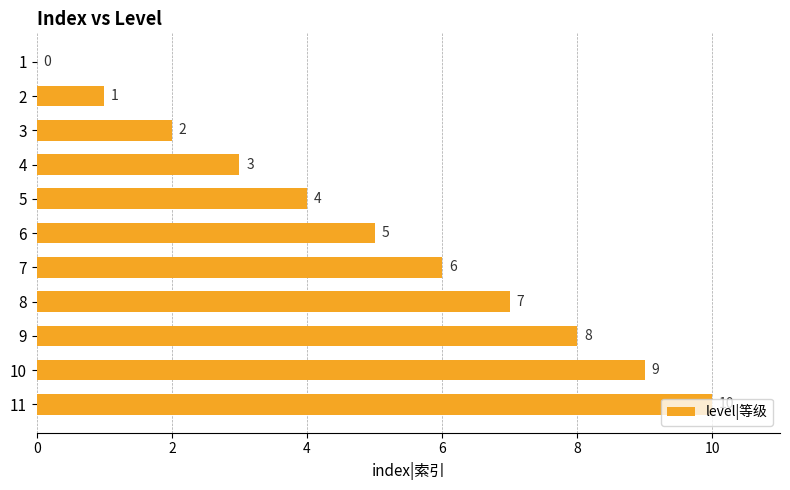

Are the bars grouped side by side (vs. stacked)?

No